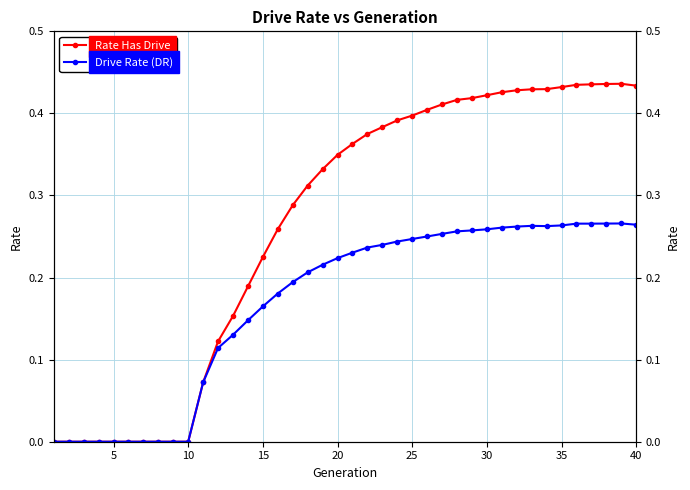

What are all the series names shown in the legend?

Rate Has Drive, Drive Rate (DR)